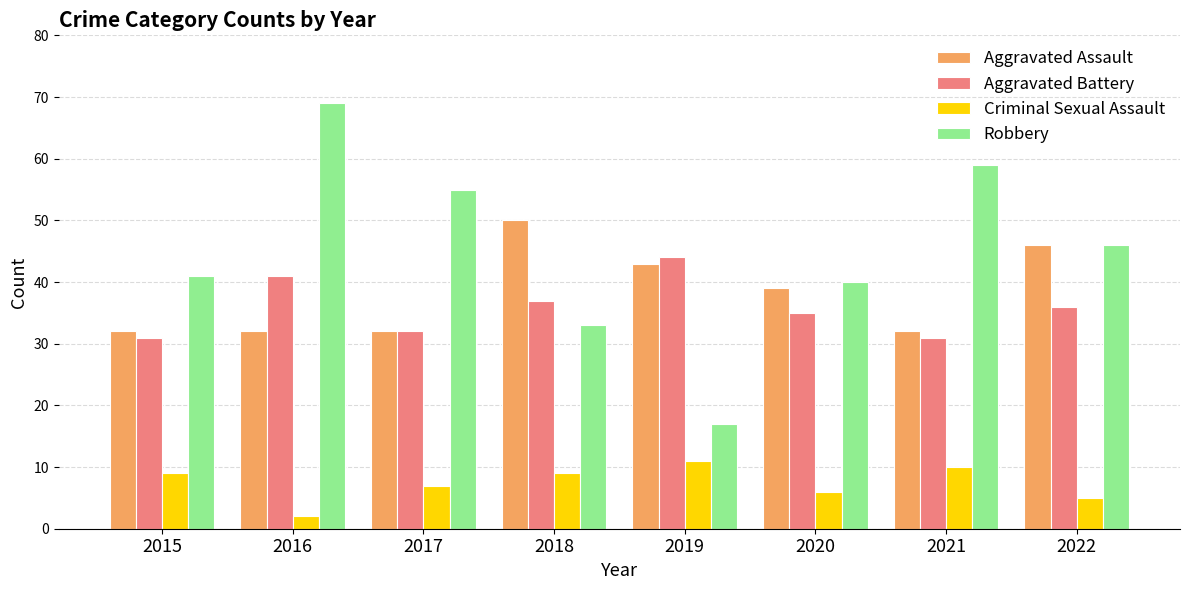

At which label does Aggravated Battery first exceed 36?

2016